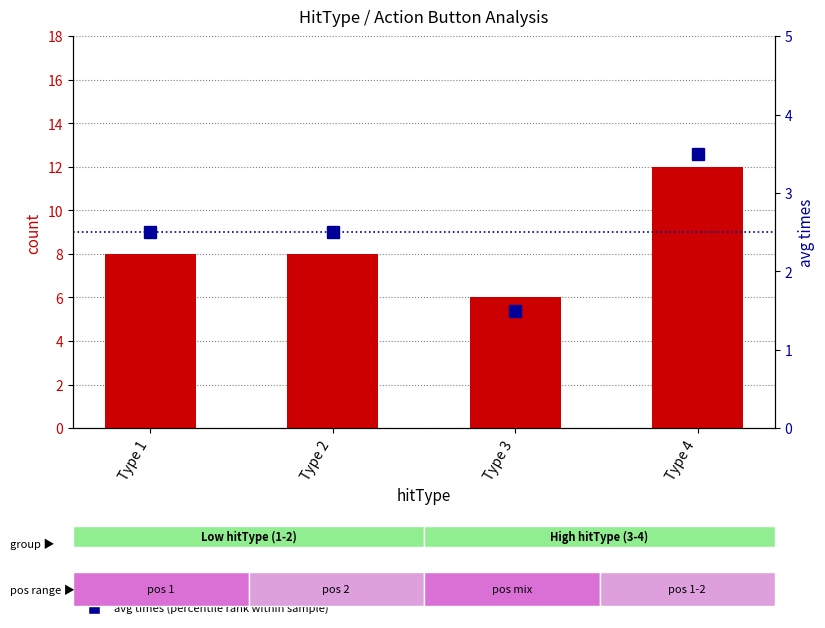

Reading right to left, extract all data points from this chart.

count: 12.0	6.0	8.0	8.0
avg times (percentile rank): 3.5	1.5	2.5	2.5